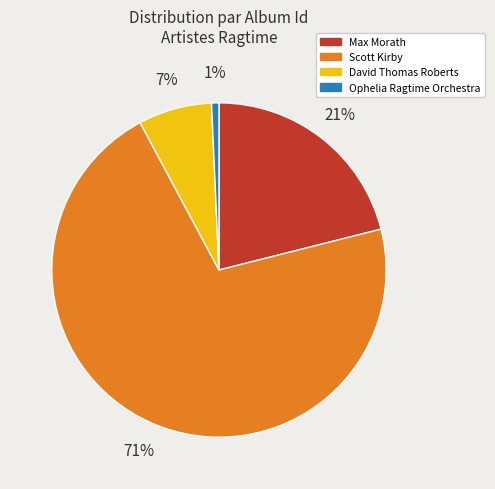

To the nearest percent, what is the average slice percentage?

25%